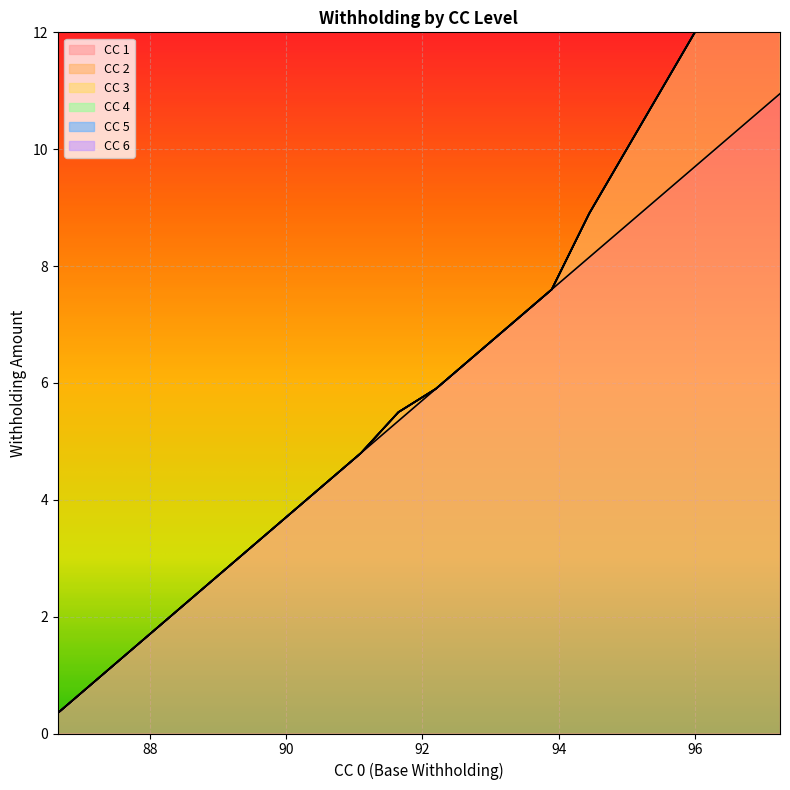

How many lines are shown in the chart?

6